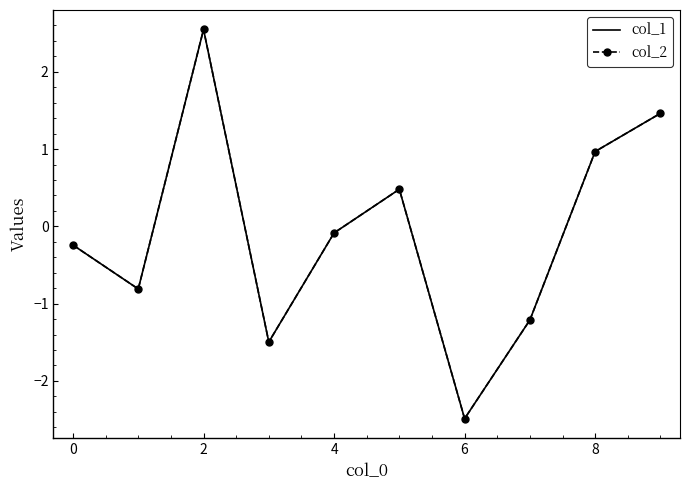

Which series has the largest range (max minus min)?

col_2